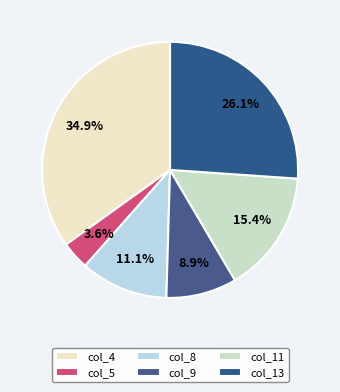

How many segments does this pie chart have?

6